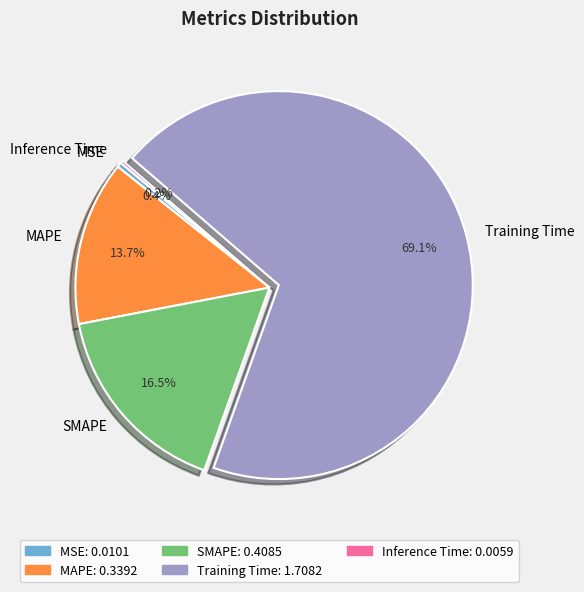

To the nearest percent, what is the average slice percentage?

20%